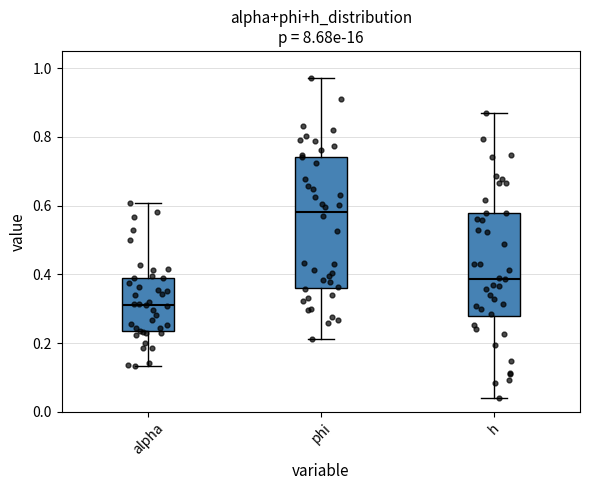

Comparing the boxes themselves (not the whiskers), which one is the tallest?

phi